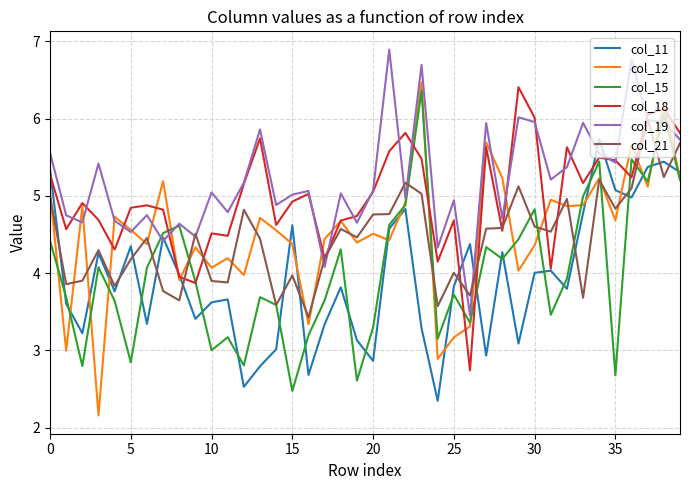

What is the minimum value shown in the chart?

2.2